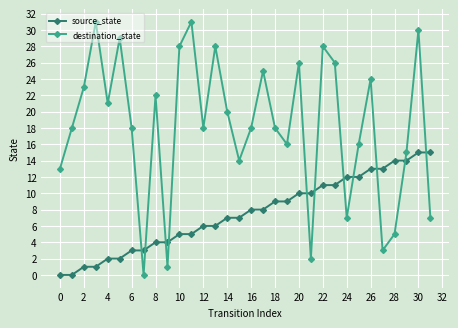

Rank the series by their average value, from lowest to highest.

source_state, destination_state